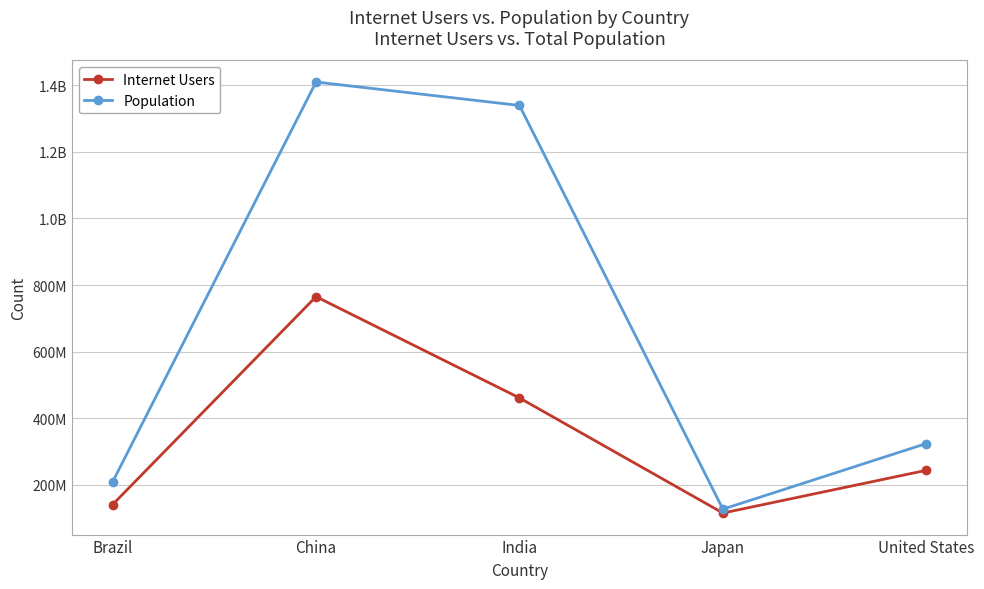

What is the label of the 5th point from the left?

United States